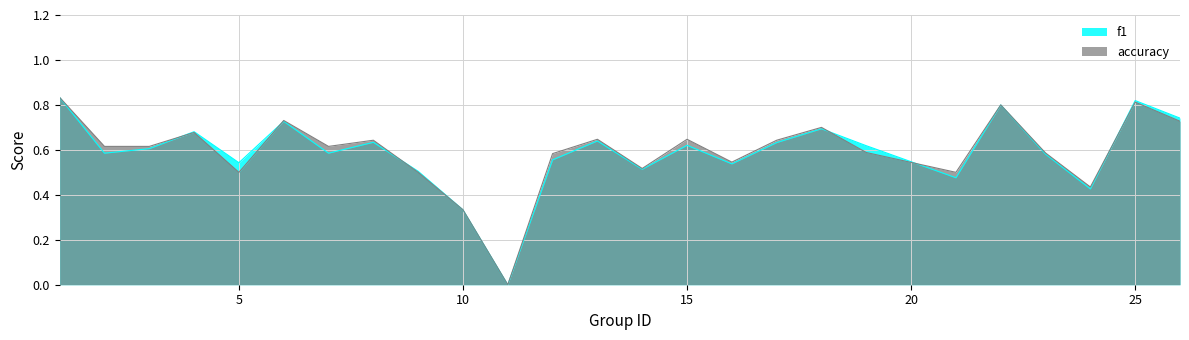

What is the total value across all series at 24?

0.9